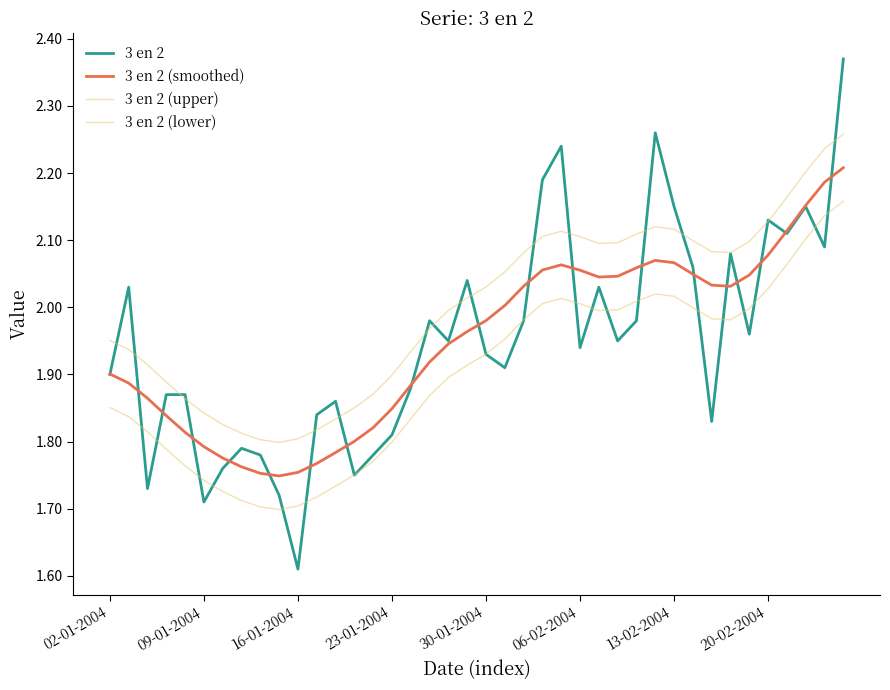

At which label is 3 en 2 closest to 1?

16-01-2004